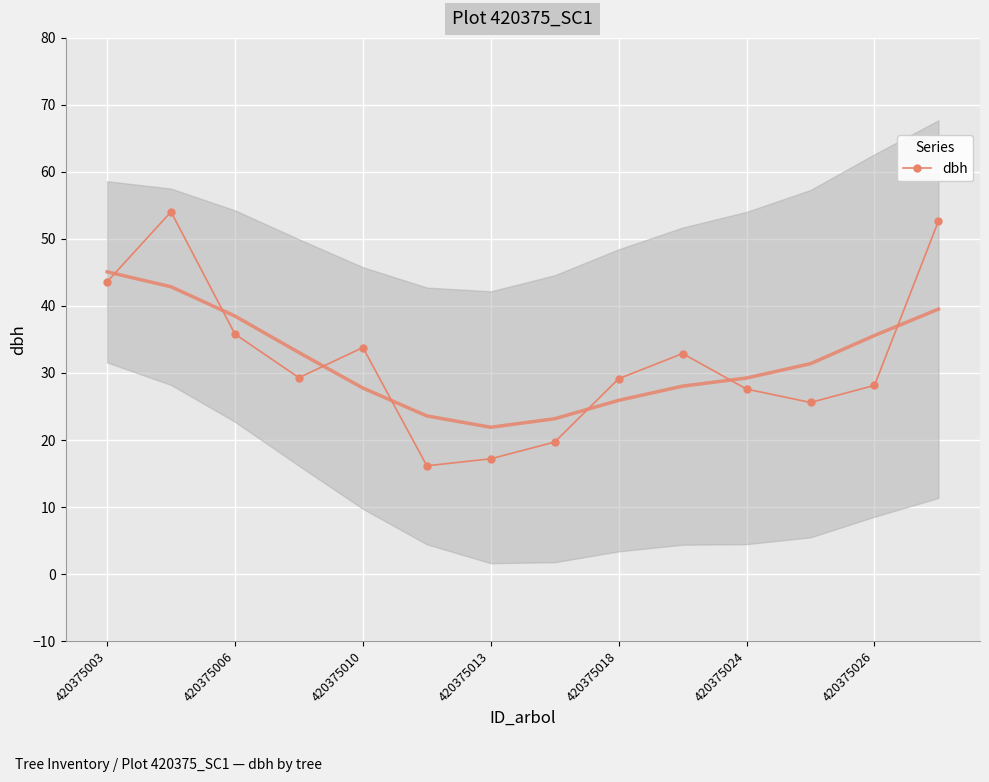

What position from the left is 9?

10